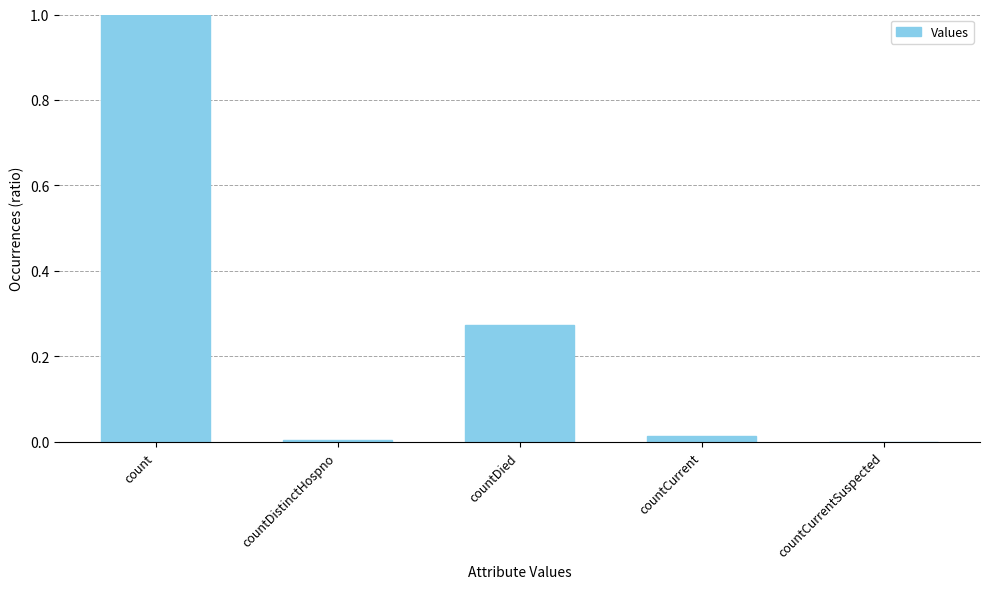

What is the sum of all values?

1.3